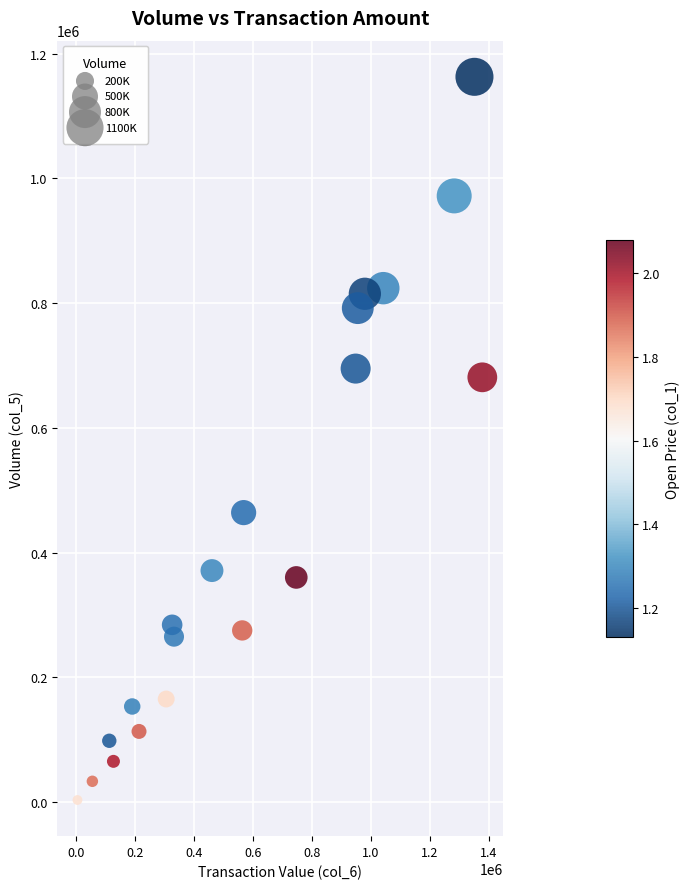

What Y value in the scatter plot is closest to 583000?

681000